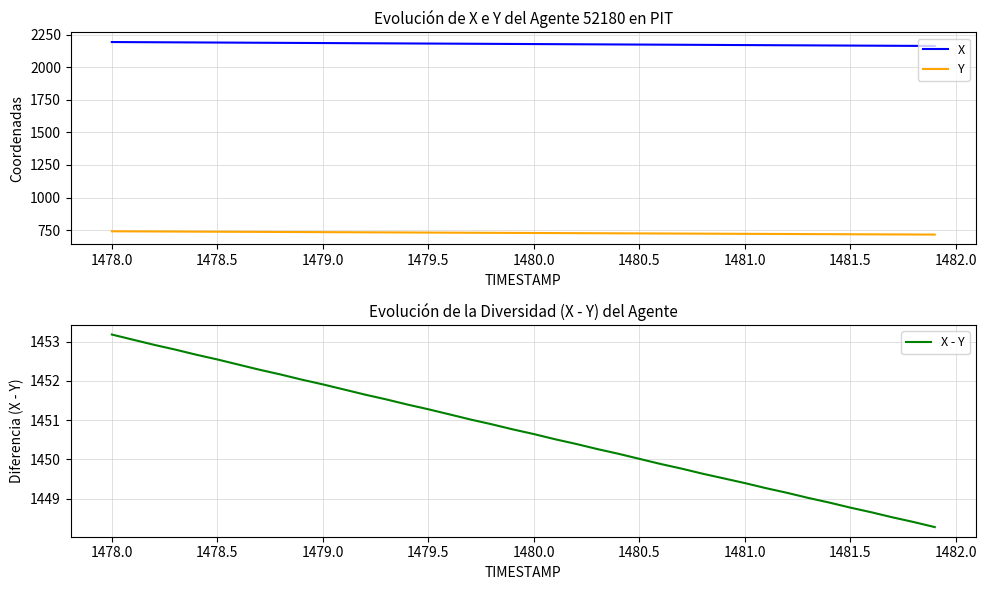

Reading left to right, transcribe all the data shown in this chart.

X: 2194.1	2193.3	2192.5	2191.7	2190.9	2190.2	2189.4	2188.6	2187.8	2187.1	2186.3	2185.5	2184.7	2184.0	2183.2	2182.4	2181.6	2180.9	2180.1	2179.3	2178.5	2177.8	2177.0	2176.2	2175.4	2174.7	2173.9	2173.1	2172.3	2171.6	2170.8	2170.0	2169.2	2168.5	2167.7	2166.9	2166.1	2165.4	2164.6	2163.8
Y: 740.9	740.2	739.6	738.9	738.3	737.6	737.0	736.3	735.7	735.0	734.4	733.7	733.1	732.4	731.8	731.1	730.5	729.8	729.2	728.5	727.9	727.2	726.6	725.9	725.3	724.6	724.0	723.3	722.7	722.0	721.4	720.7	720.1	719.4	718.8	718.1	717.5	716.8	716.2	715.5
X - Y: 1453.2	1453.1	1452.9	1452.8	1452.7	1452.5	1452.4	1452.3	1452.2	1452.0	1451.9	1451.8	1451.7	1451.5	1451.4	1451.3	1451.1	1451.0	1450.9	1450.8	1450.6	1450.5	1450.4	1450.3	1450.1	1450.0	1449.9	1449.8	1449.6	1449.5	1449.4	1449.3	1449.1	1449.0	1448.9	1448.8	1448.7	1448.5	1448.4	1448.3